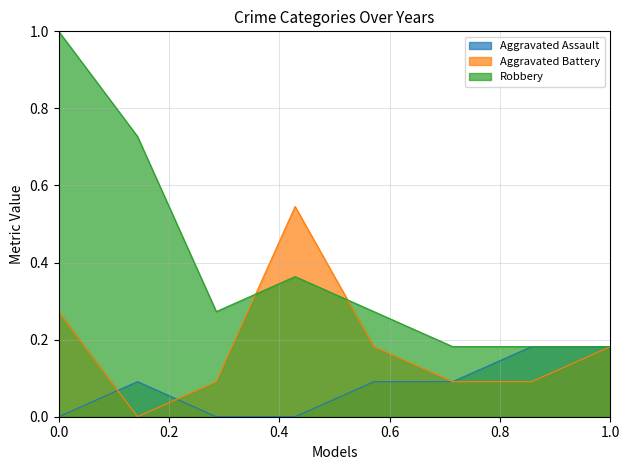

How many positive values does the Aggravated Battery series have?

7